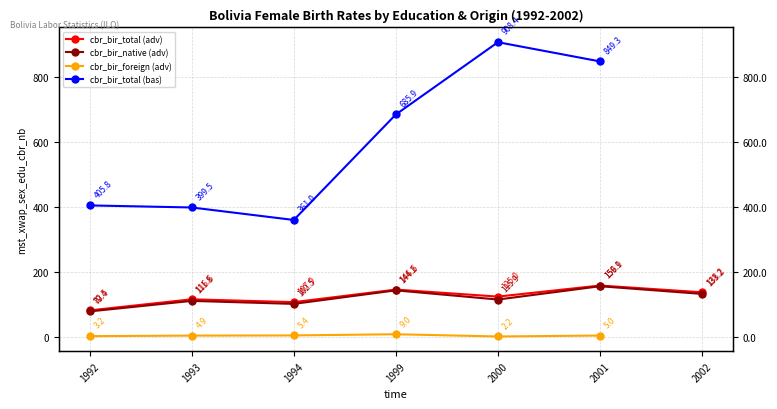

How many lines are shown in the chart?

2